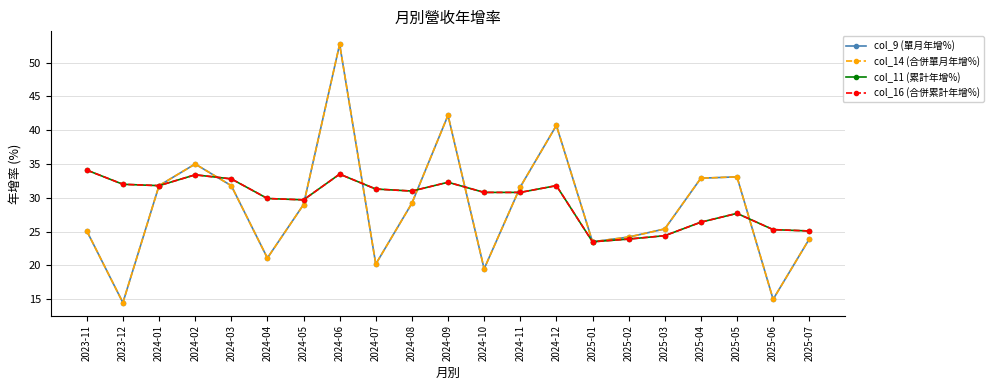

True or false: col_16 (合併累計年增%) has a value of 12.8 at 2024-12.

False